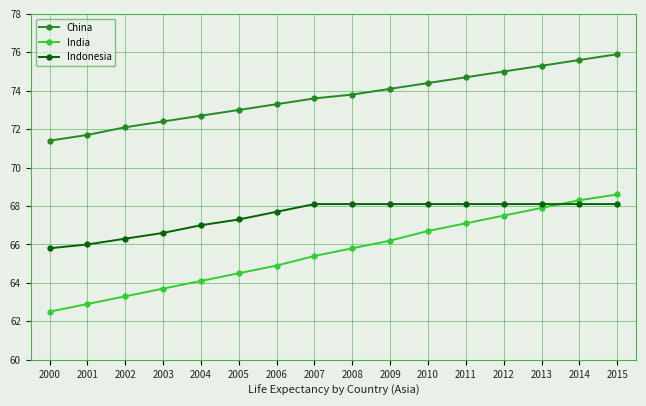

Where is Indonesia nearest to the value 66?

2001